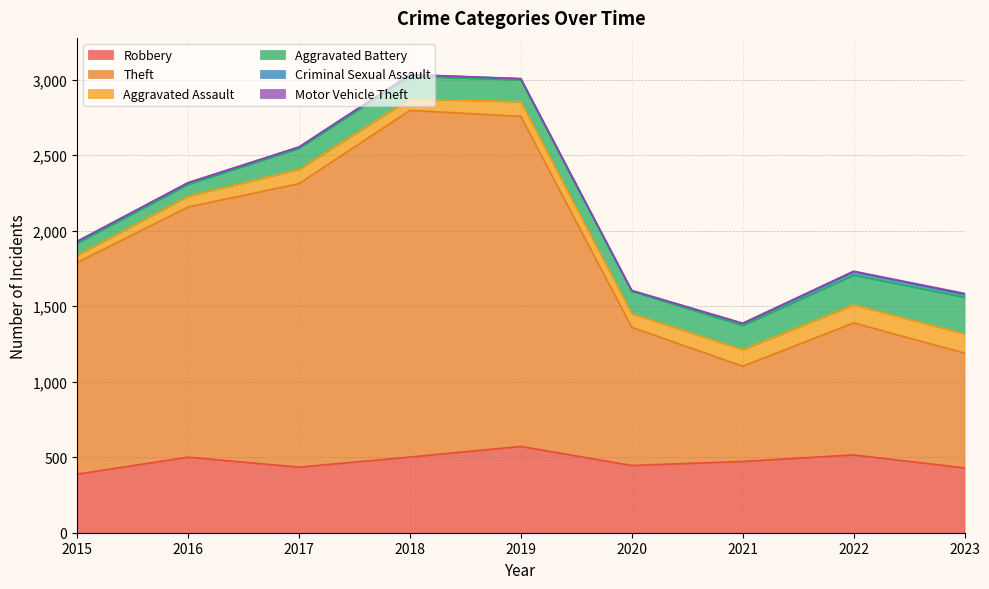

How many data points in Motor Vehicle Theft are above 2?

3